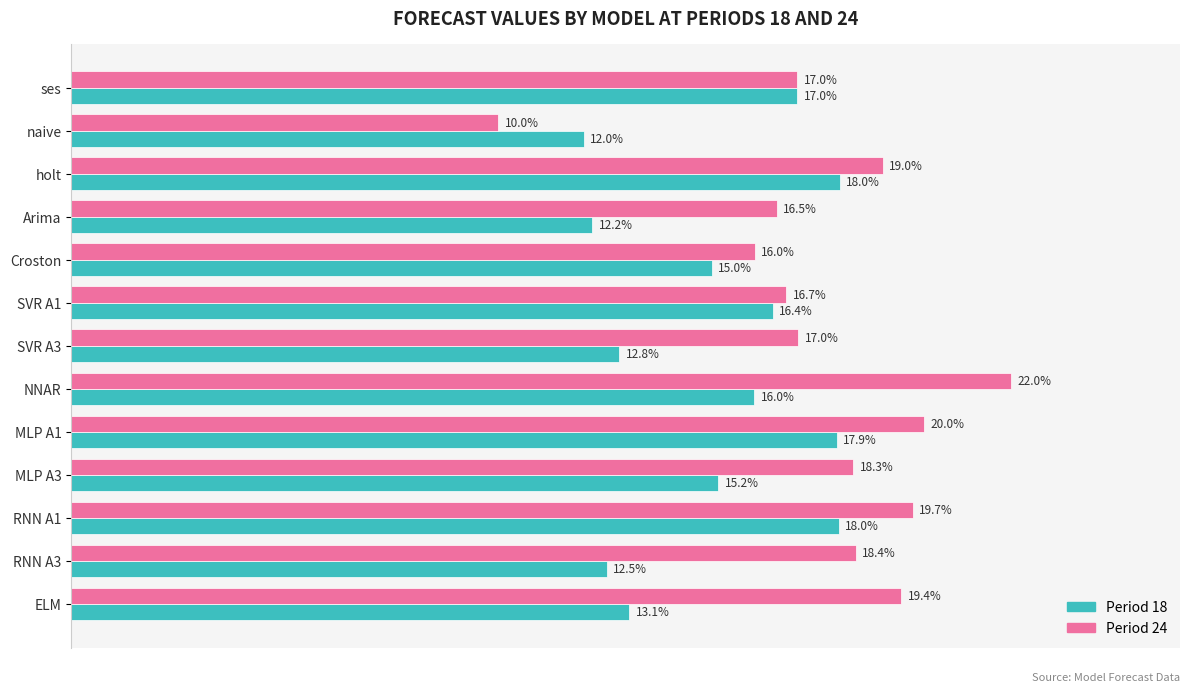

Which category has the lowest value across all series?

naive